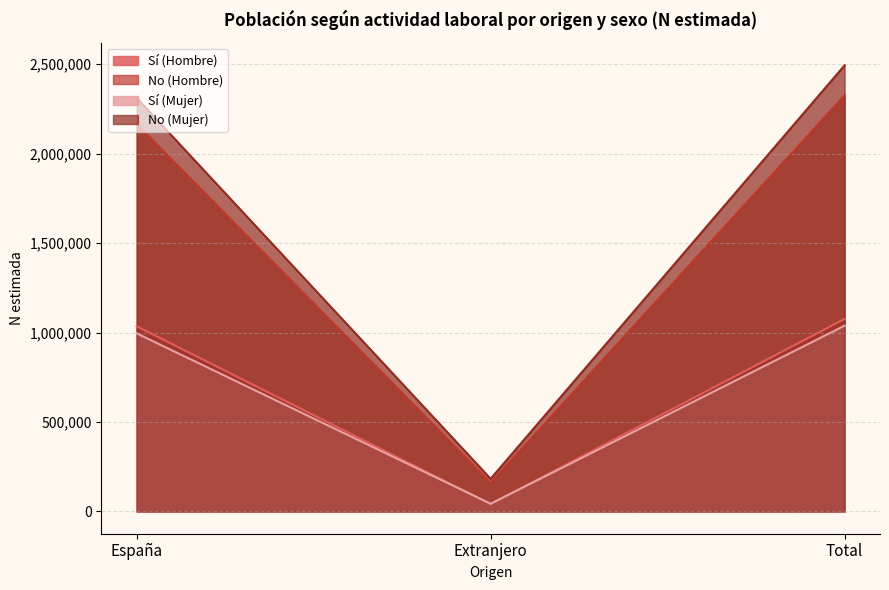

What is the spread (max minus min) of values at Extranjero?

141347